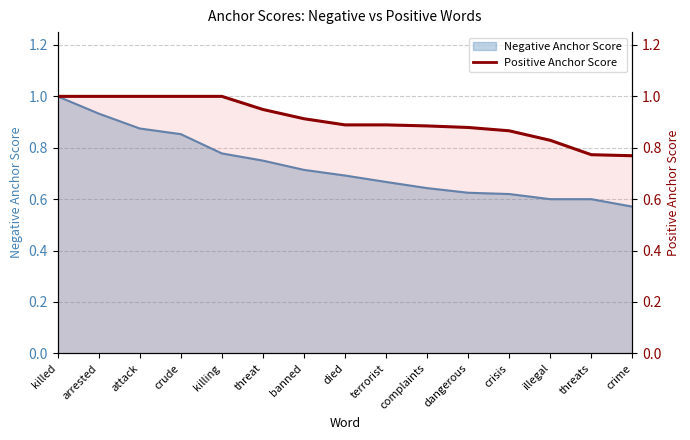

Reading left to right, extract all data points from this chart.

Negative Anchor Score: 1.0	0.9	0.9	0.9	0.8	0.8	0.7	0.7	0.7	0.6	0.6	0.6	0.6	0.6	0.6
Positive Anchor Score: 1.0	1.0	1.0	1.0	1.0	0.9	0.9	0.9	0.9	0.9	0.9	0.9	0.8	0.8	0.8